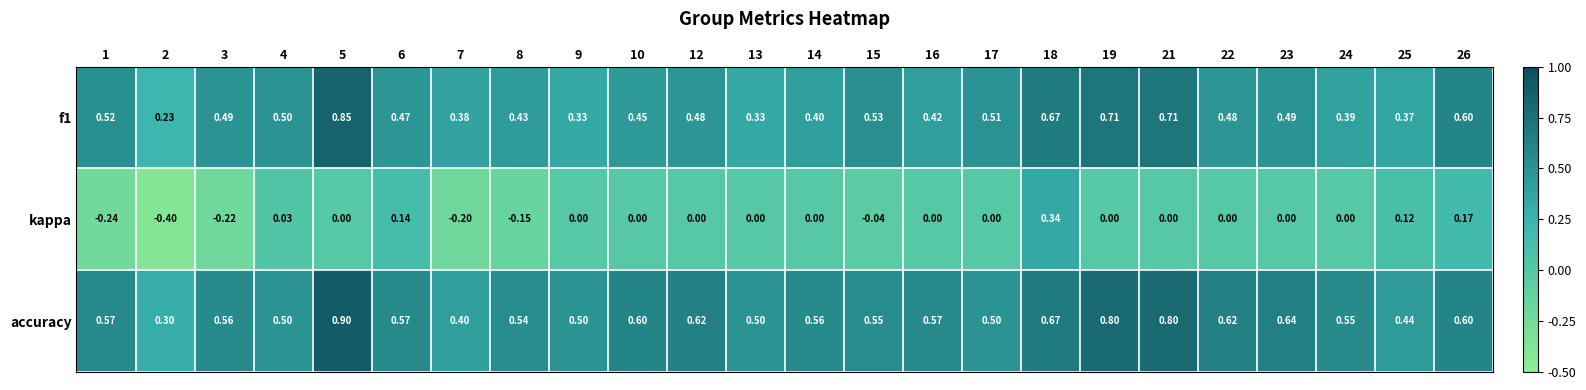

At 5, list the series in order from smallest to largest.

kappa, f1, accuracy